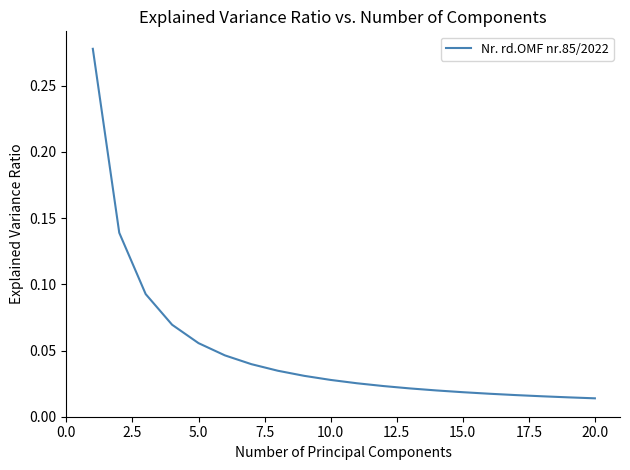

What is the difference between the second highest and second lowest values?

0.1